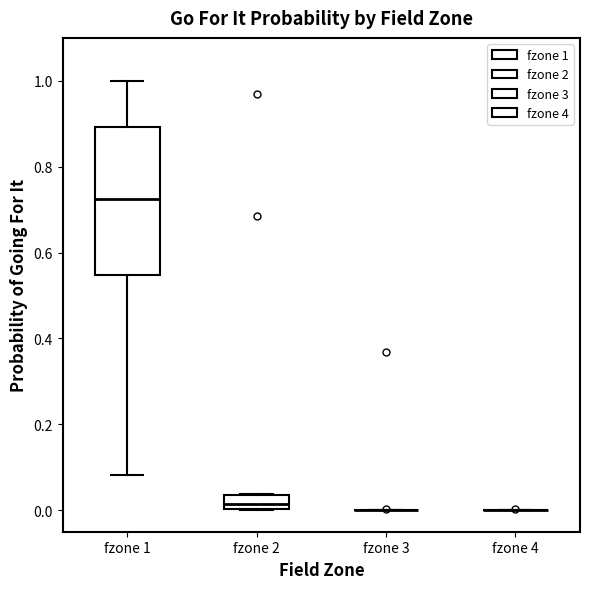

Which box is the tallest, from its lower edge to its upper edge?

fzone 1